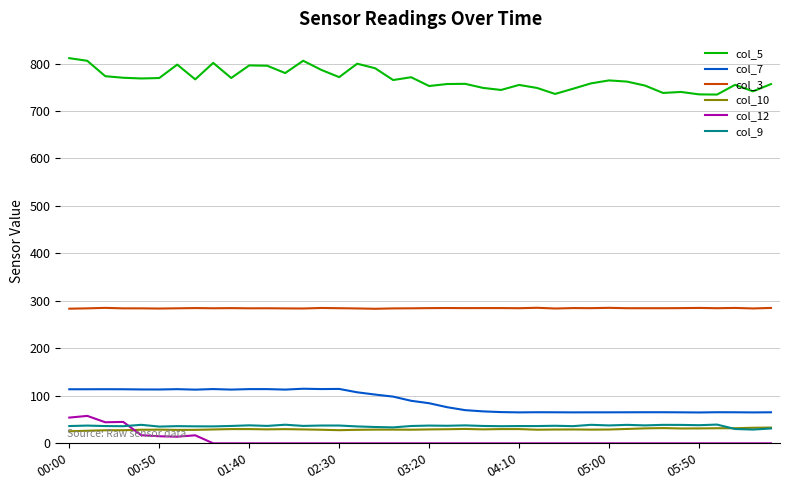

Which series has the largest total across all categories?

col_5